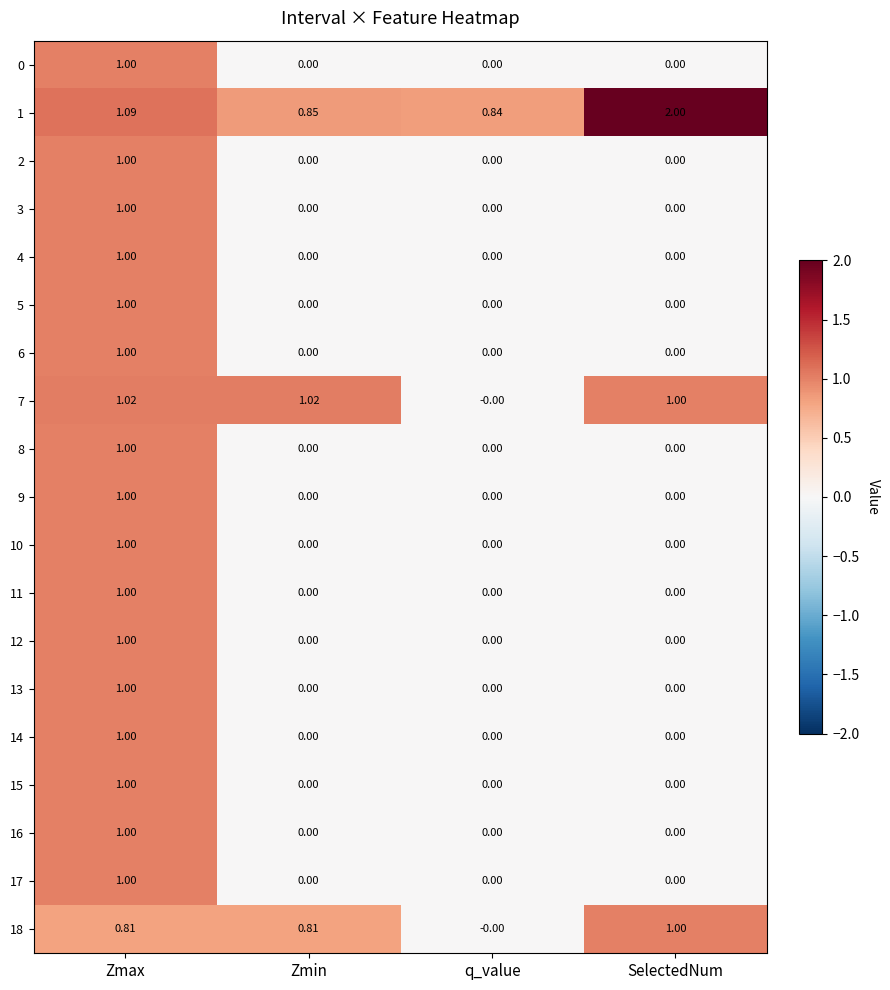

At which category is the sum across all series the highest?

Zmax